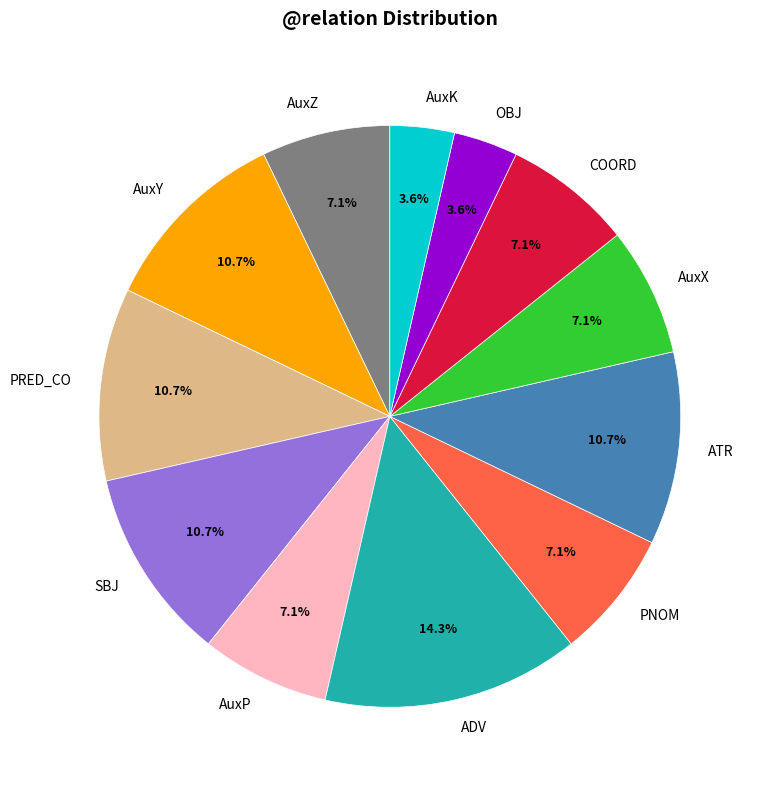

What is the largest slice in the pie chart?

ADV